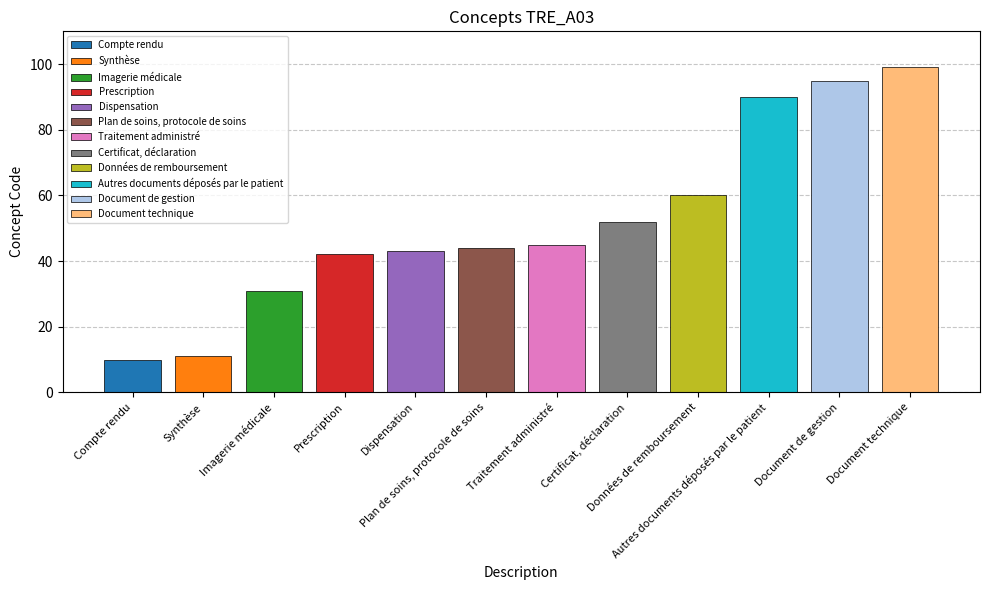

What is the label of the 12th bar from the right?

Compte rendu